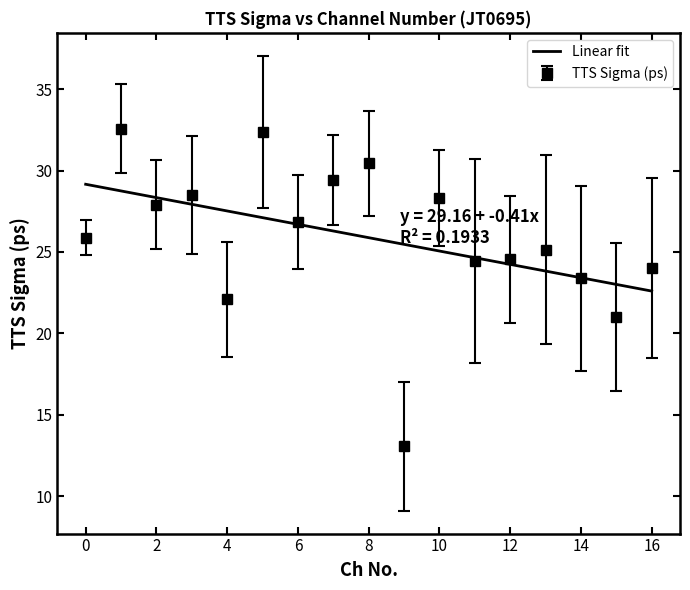

Approximately how many times larger is the value at 16 compared to 8?

0.8